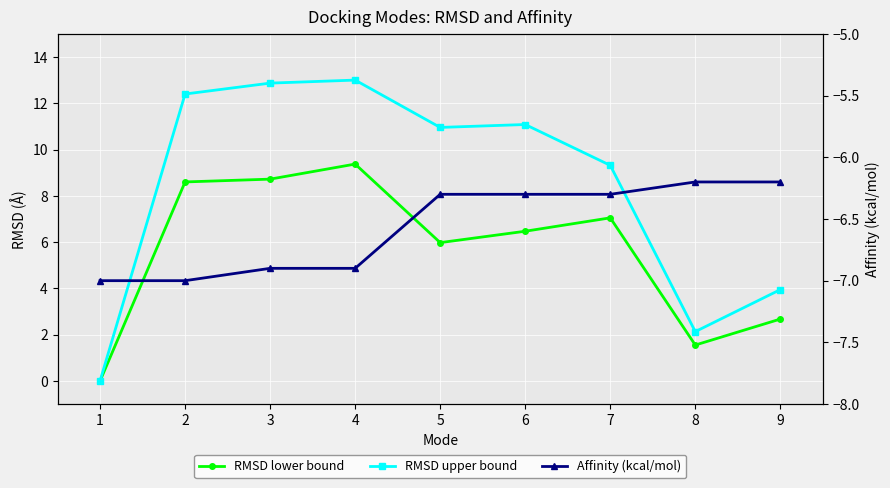

Rank the series at 4 from highest to lowest value.

RMSD upper bound, RMSD lower bound, Affinity (kcal/mol)